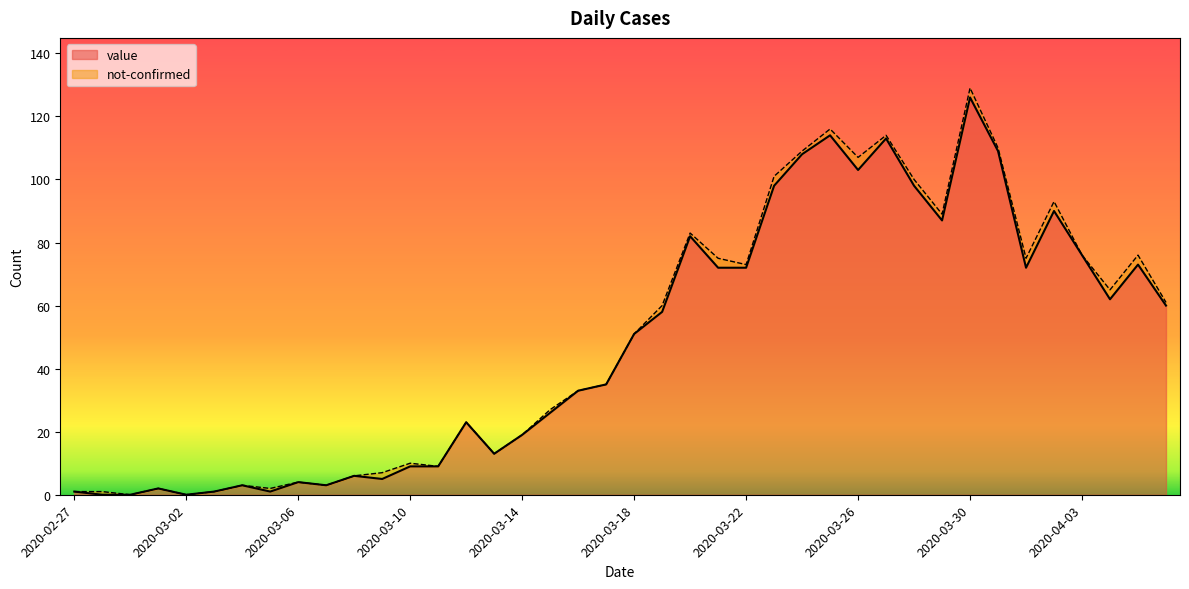

Is it true that the value at 2020-03-03 is 1?

True